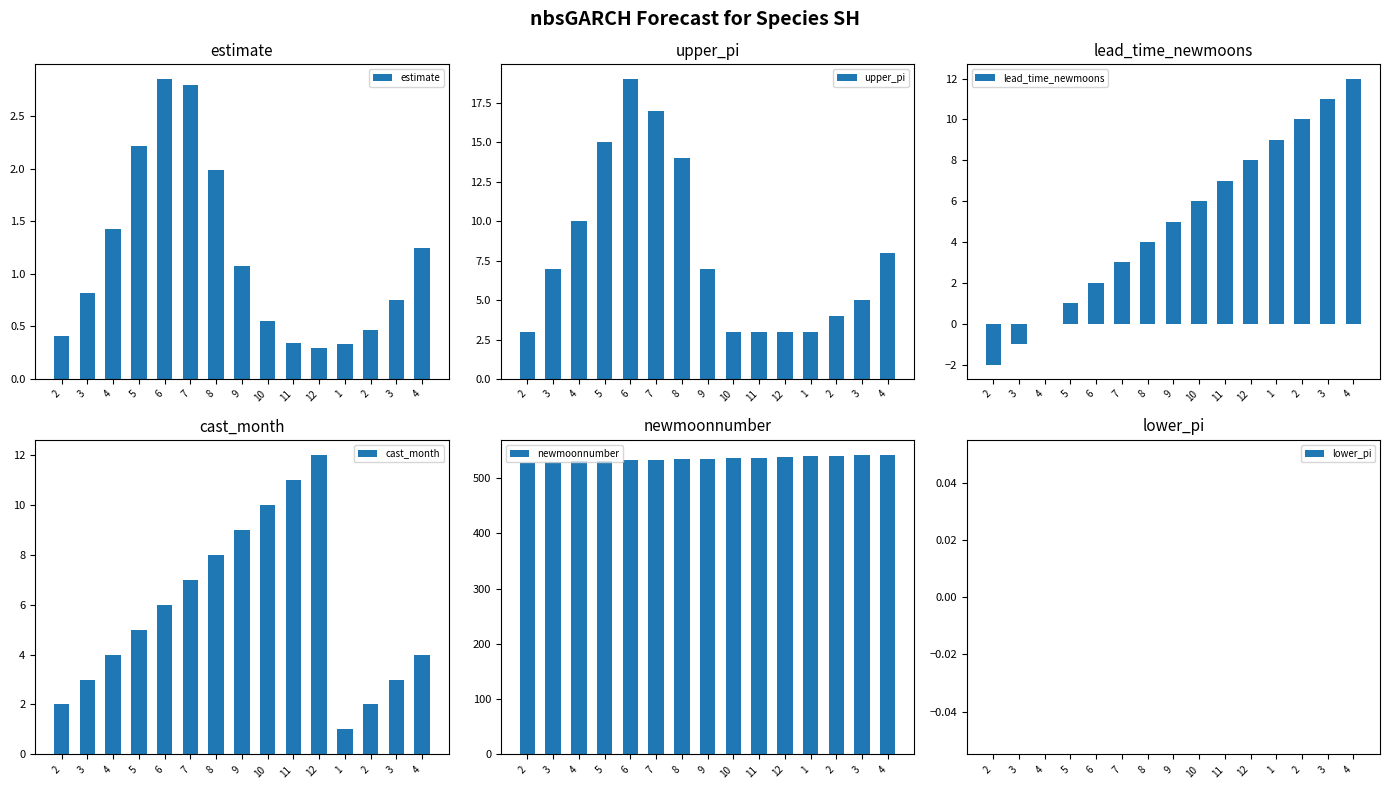

What is the label of the 7th bar from the left?

8